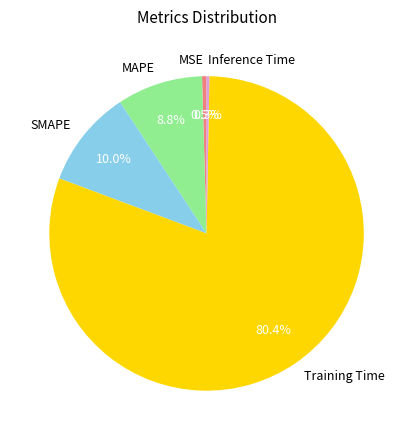

To the nearest percent, what is the difference between the Training Time and MAPE slice percentages?

72%